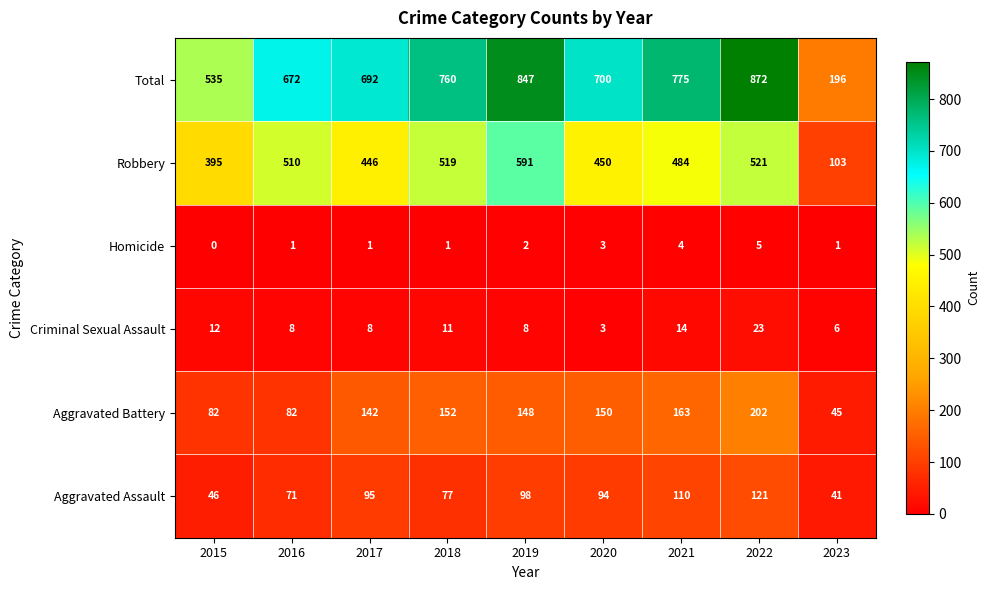

What is the sum of all Total values?

6049